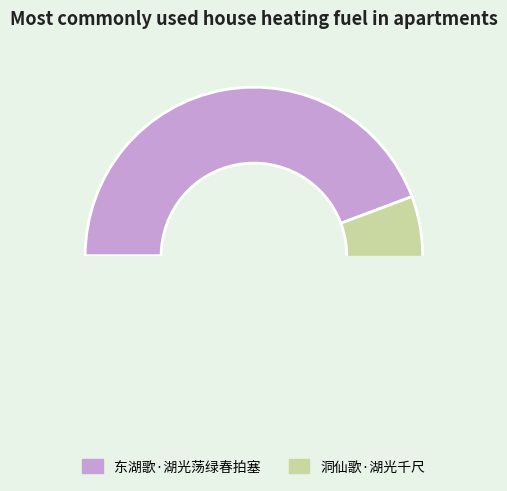

Does 洞仙歌·湖光千尺 represent more than half of the total?

Yes